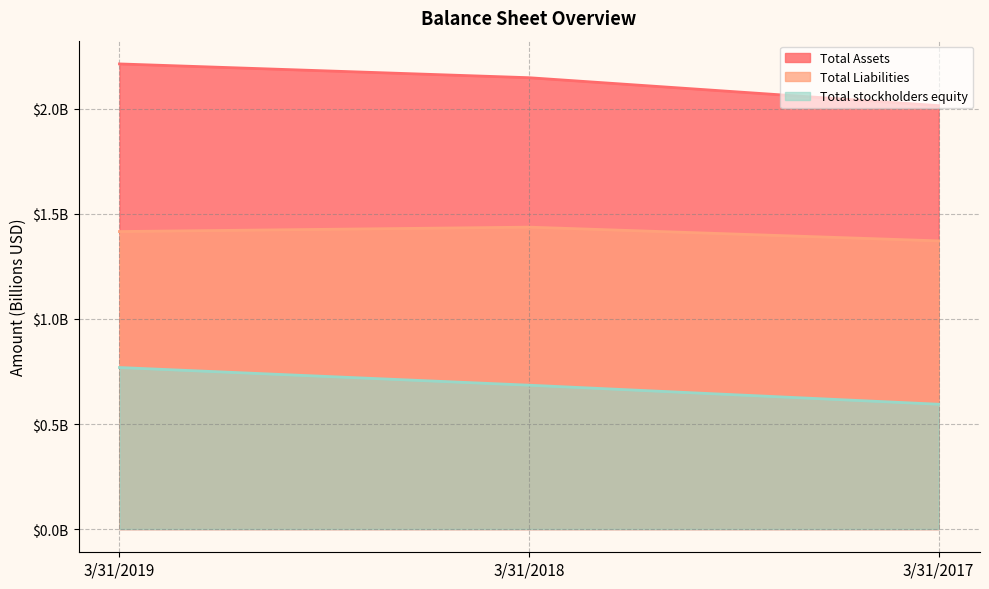

Which series has the largest total across all categories?

Total Assets